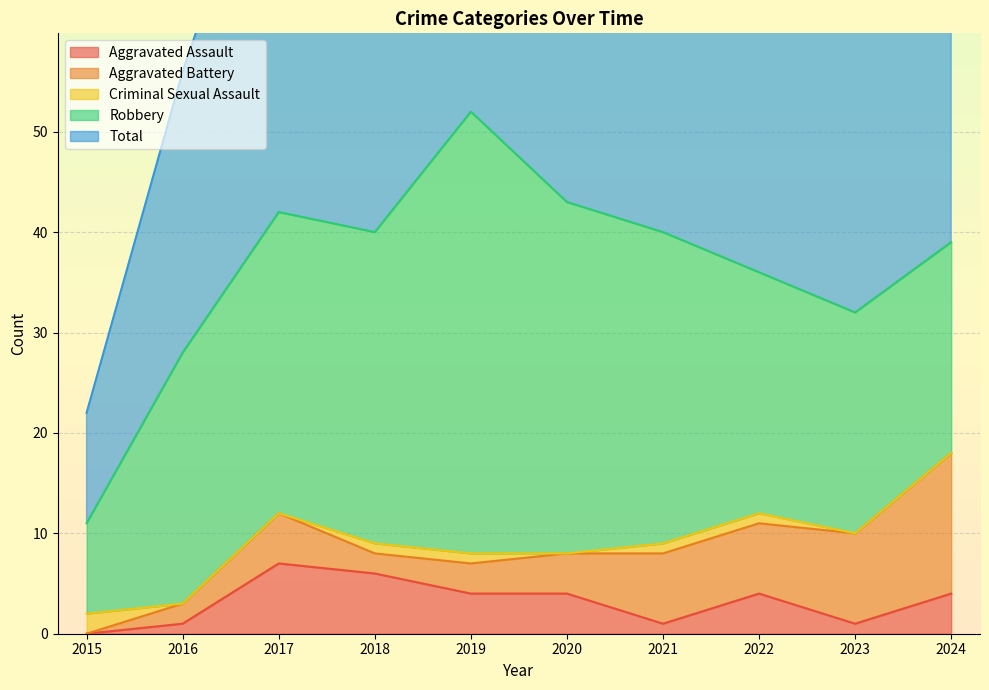

How many interior local peaks does the Total series have?

2